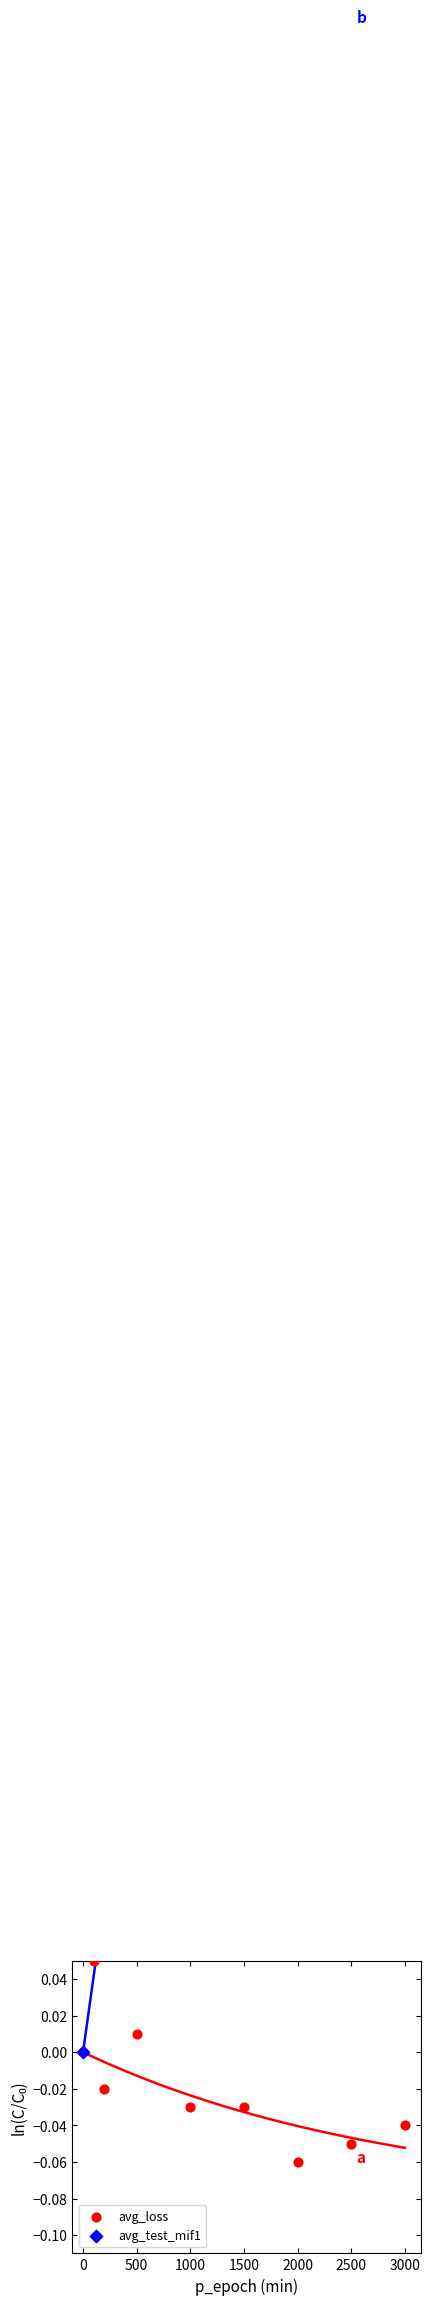

Is the value of avg_test_mif1 at 3500 greater than the value of avg_loss at 500?

Yes